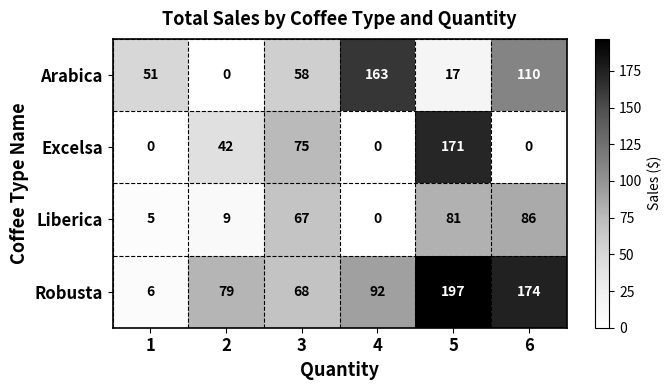

Count the number of data series in this chart.

4